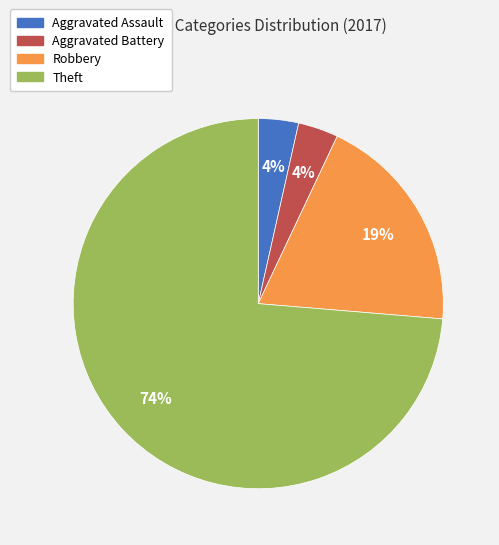

To the nearest percent, what is the combined percentage of Aggravated Battery and Theft?

77%